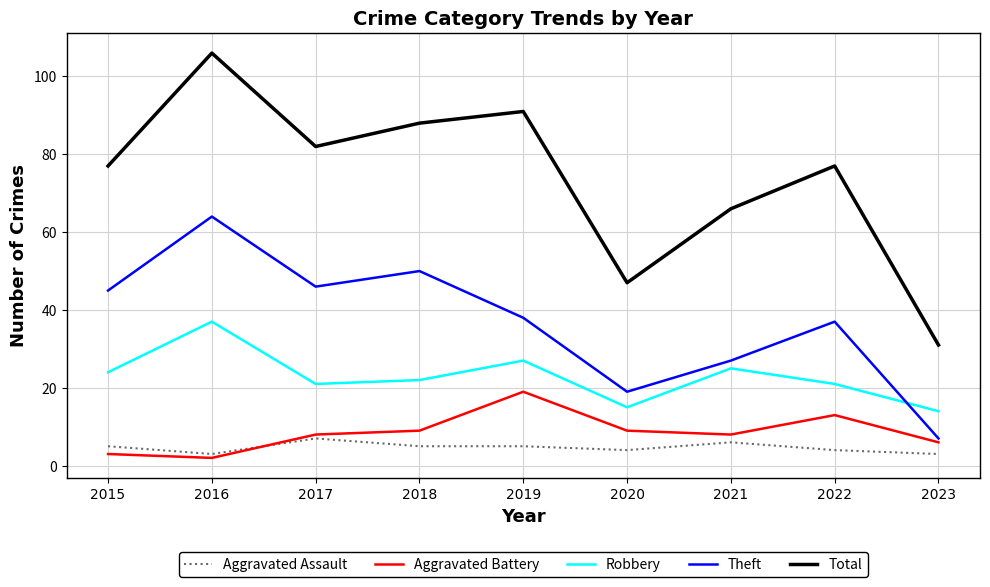

What is the maximum value shown in the chart?

106